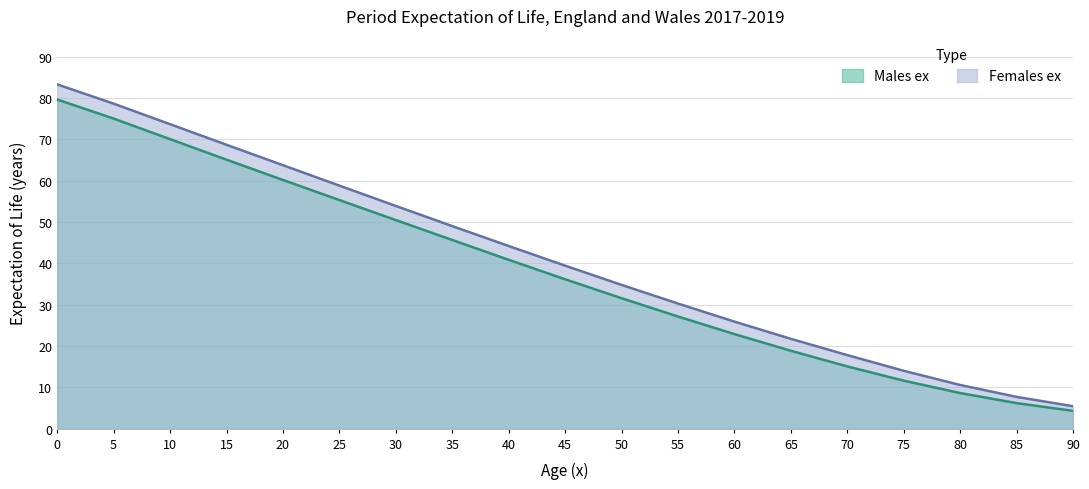

The value of Males ex at 65 is 18.8. True or false?

True